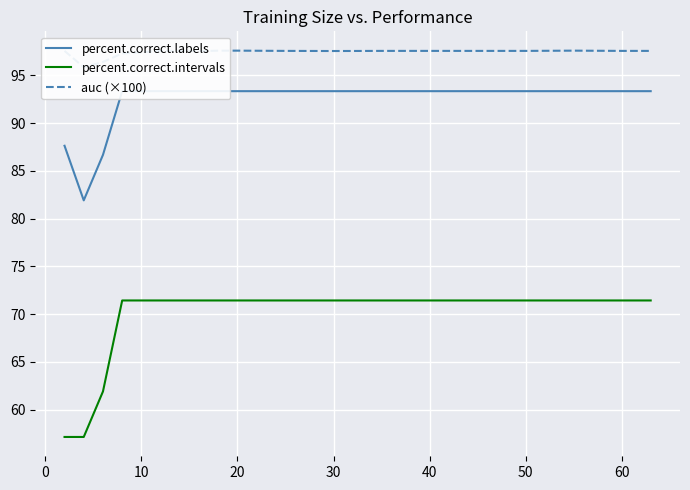

What is the highest value of the percent.correct.intervals series?

71.4